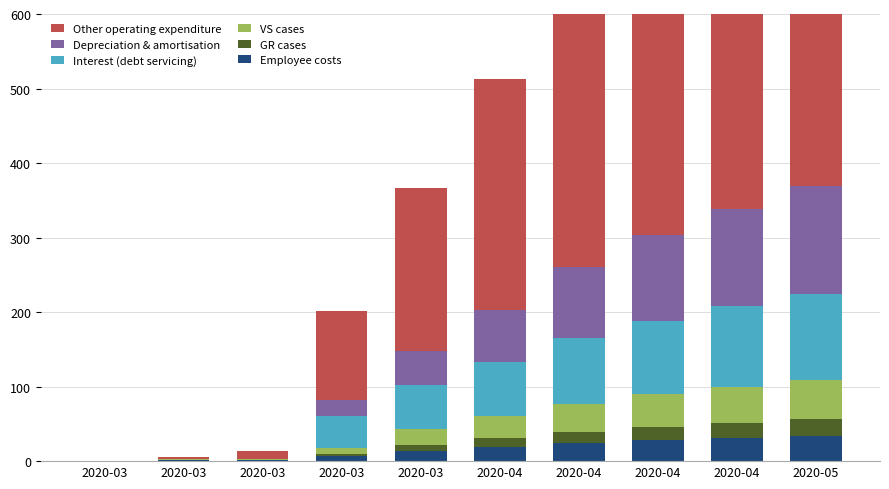

What is the difference between the second highest and second lowest values in the GR cases series?

20